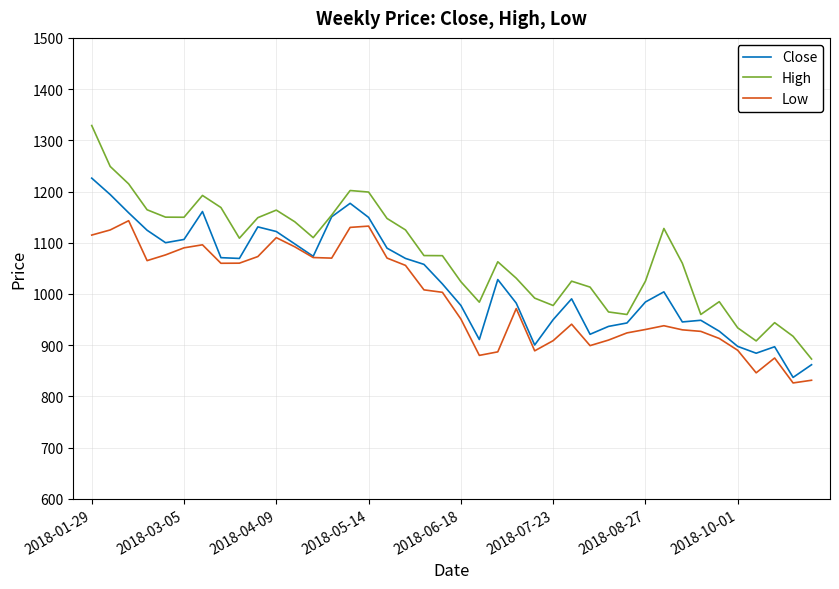

Which series has the widest spread of values?

High